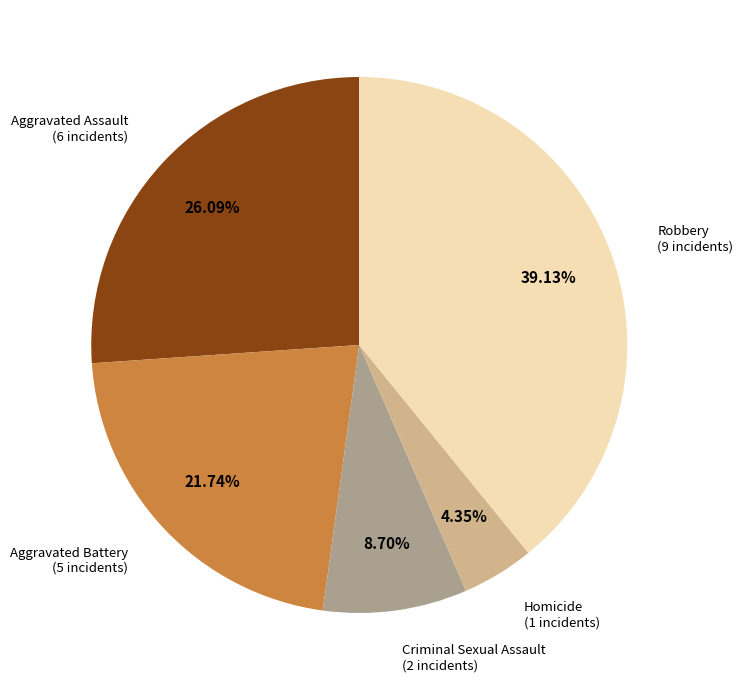

Is there any slice that represents more than half of the pie?

No